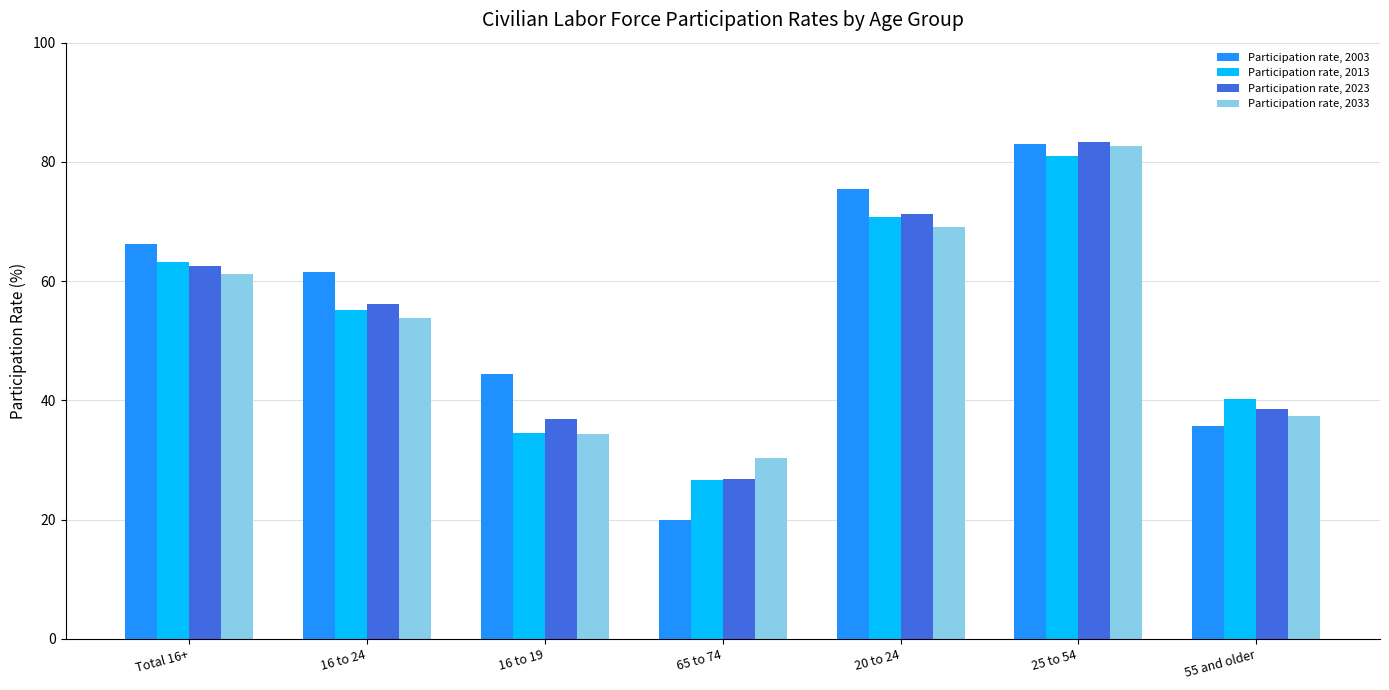

What is the label of the 5th bar from the left?

20 to 24